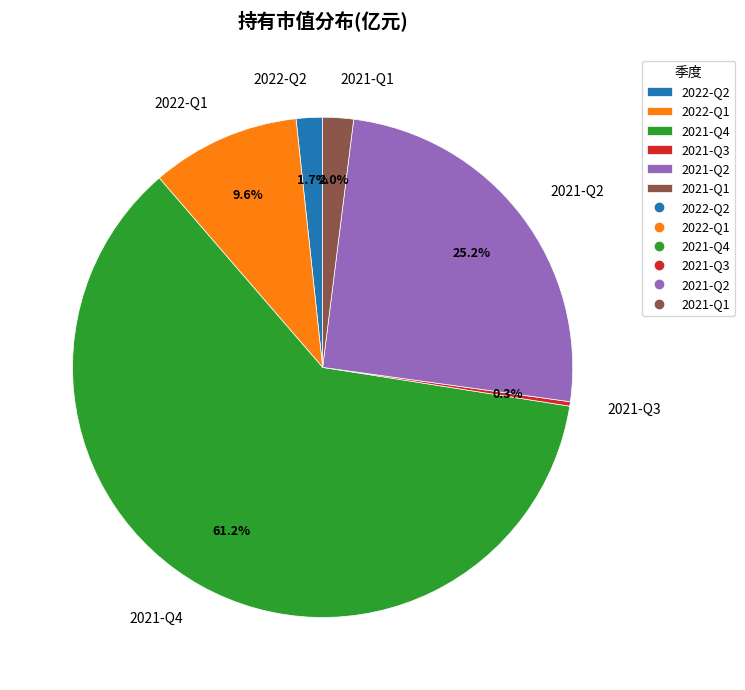

To the nearest percent, what is the difference between the 2022-Q1 and 2021-Q4 slice percentages?

52%